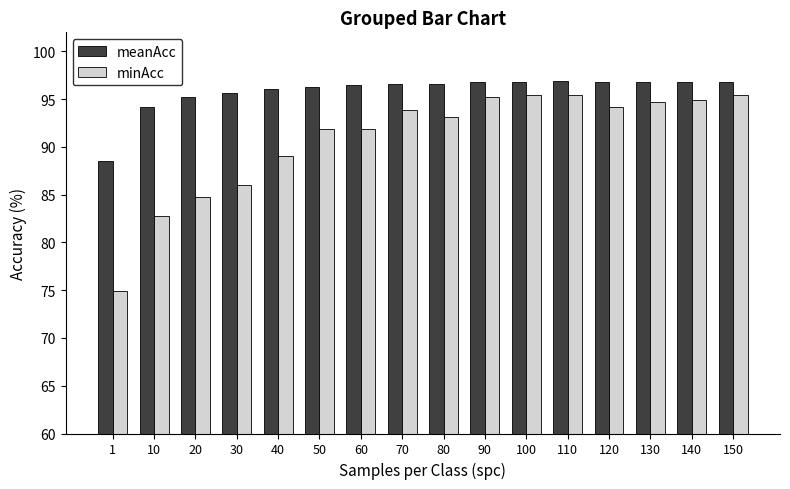

Between 30 and 90, which series saw the biggest shift?

minAcc